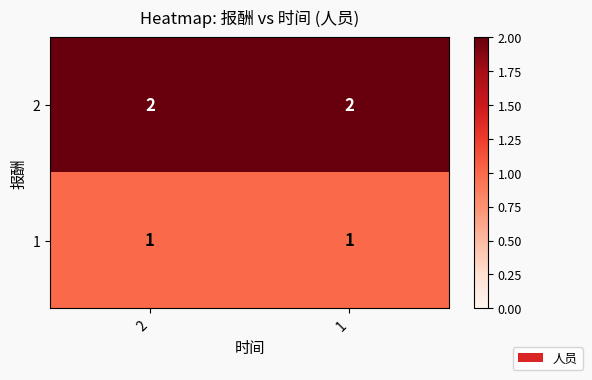

The 2 series shows 2 at 1. True or false?

True